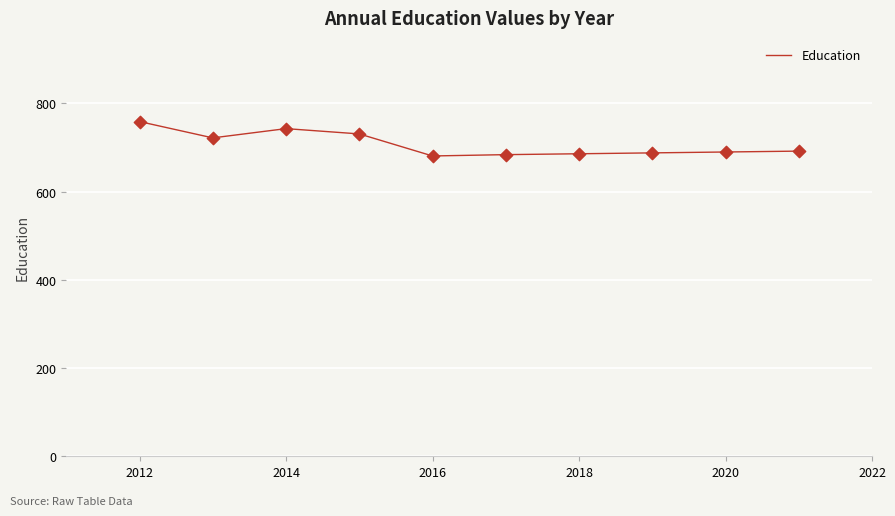

What is the minimum value shown in the chart?

681